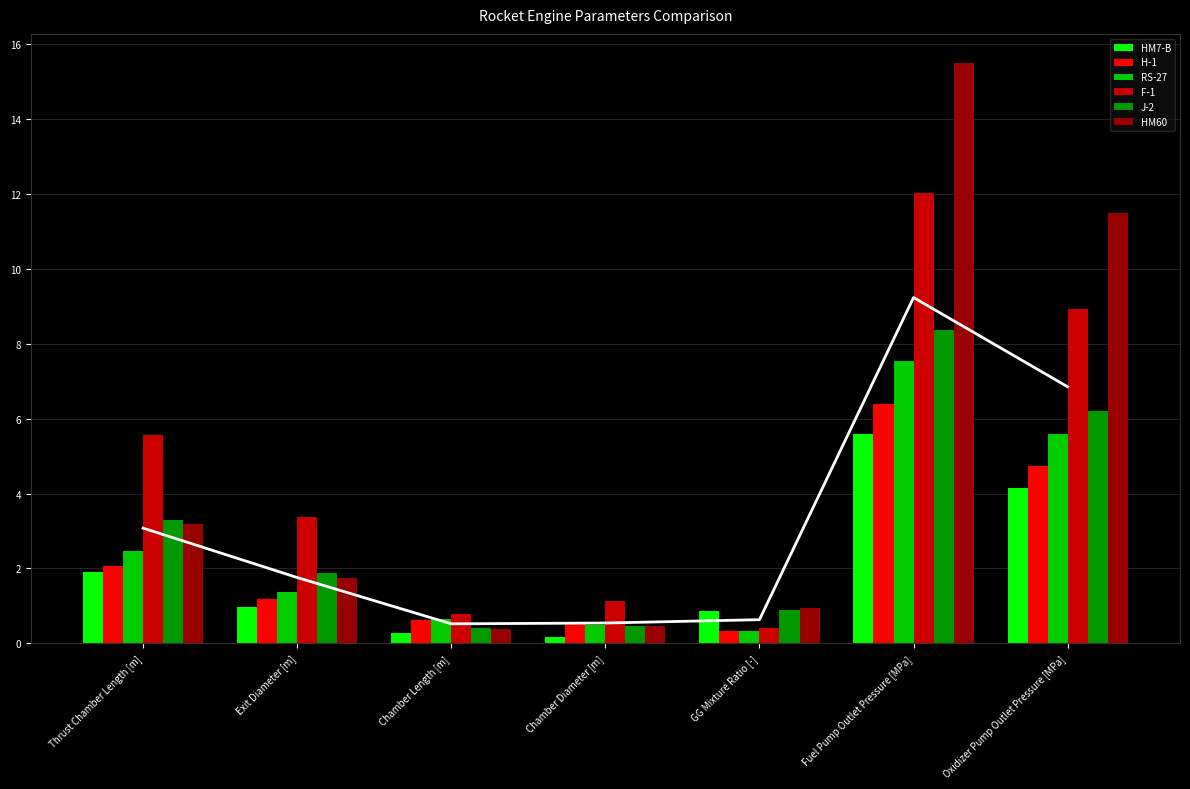

List the series in order of their peak value, highest first.

HM60, F-1, J-2, RS-27, H-1, HM7-B